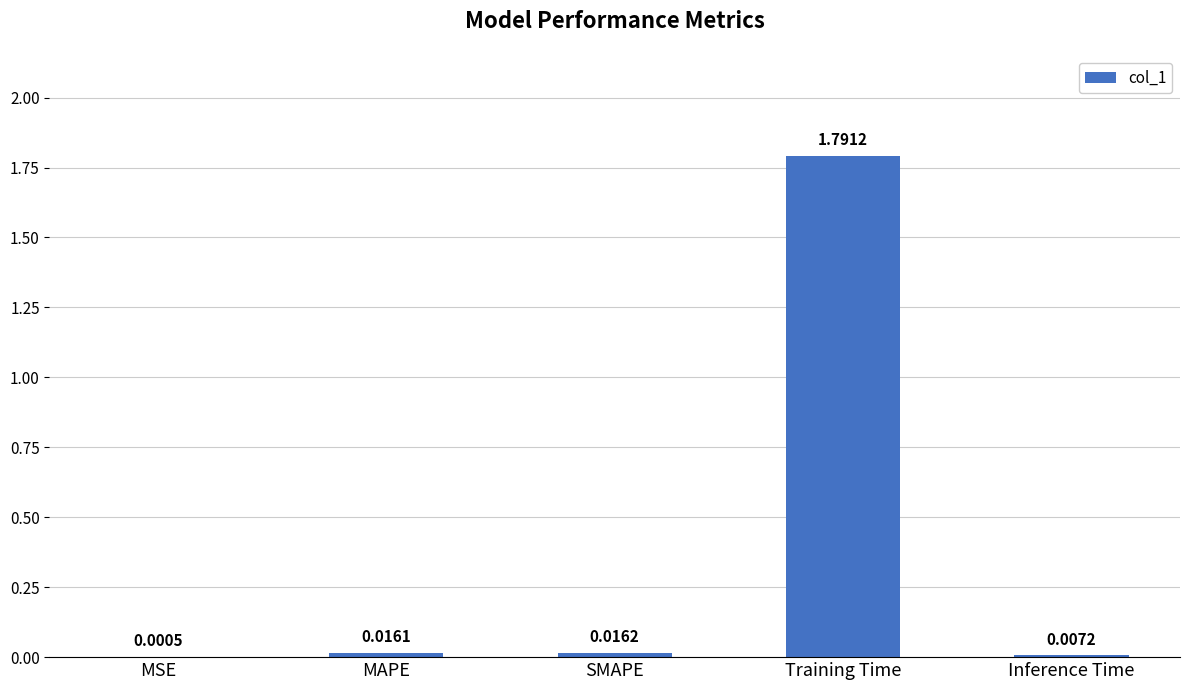

What is the sum of all values?

1.8